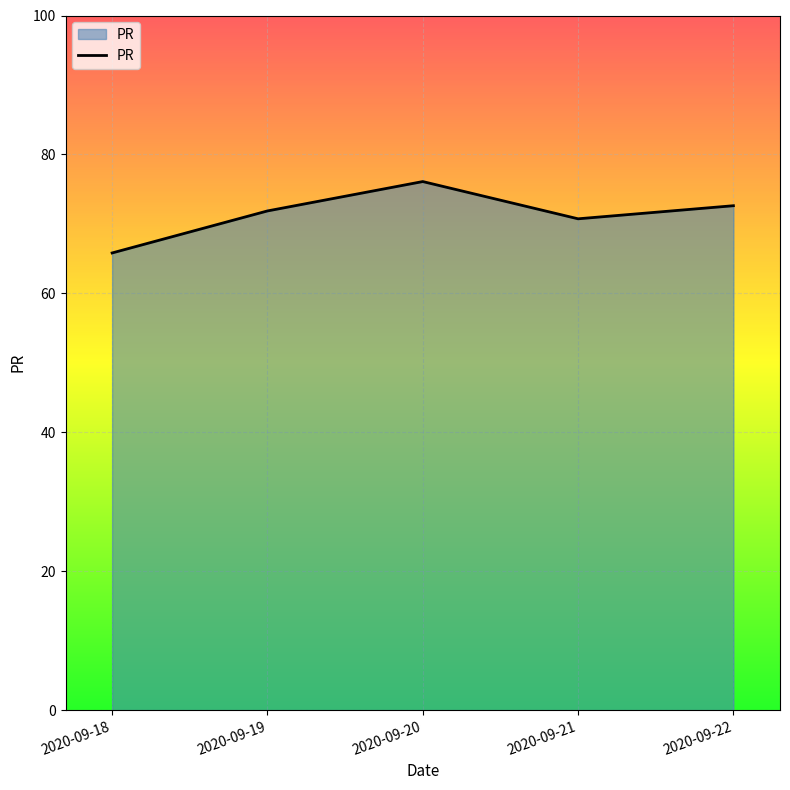

At which category does the data reach its first local valley?

2020-09-21